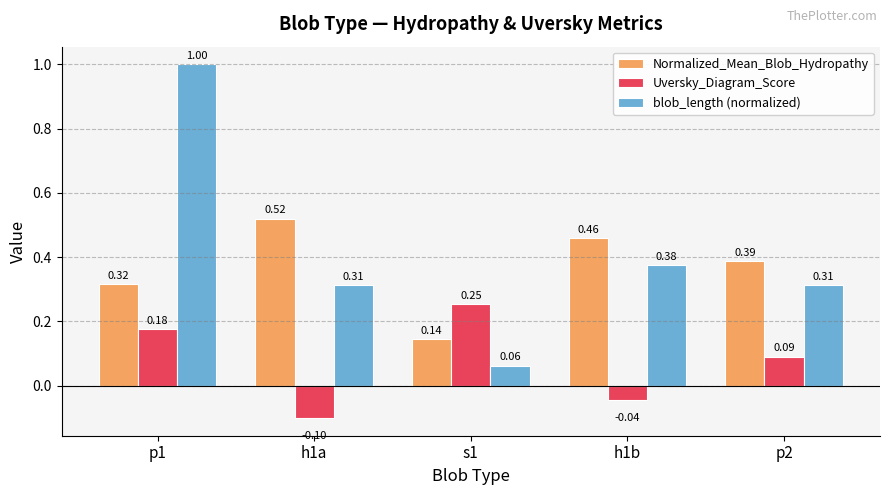

What are all the series names shown in the legend?

Normalized_Mean_Blob_Hydropathy, Uversky_Diagram_Score, blob_length (normalized)